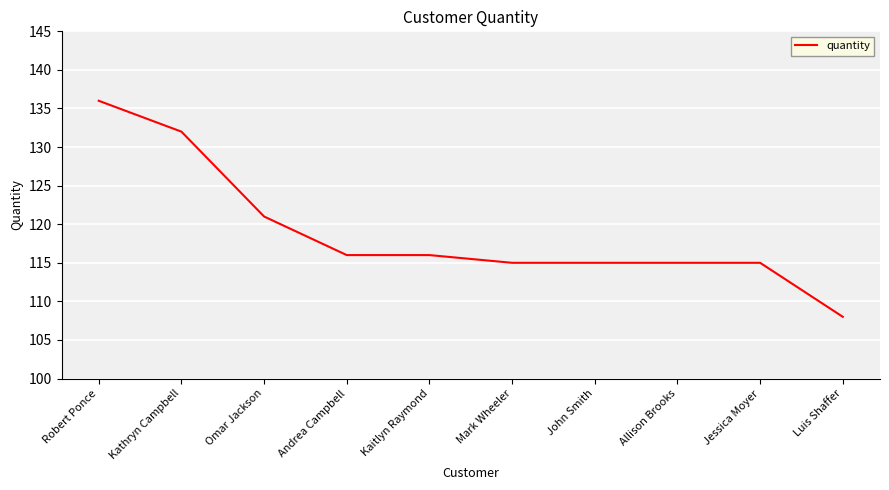

What position from the left is Mark Wheeler?

6